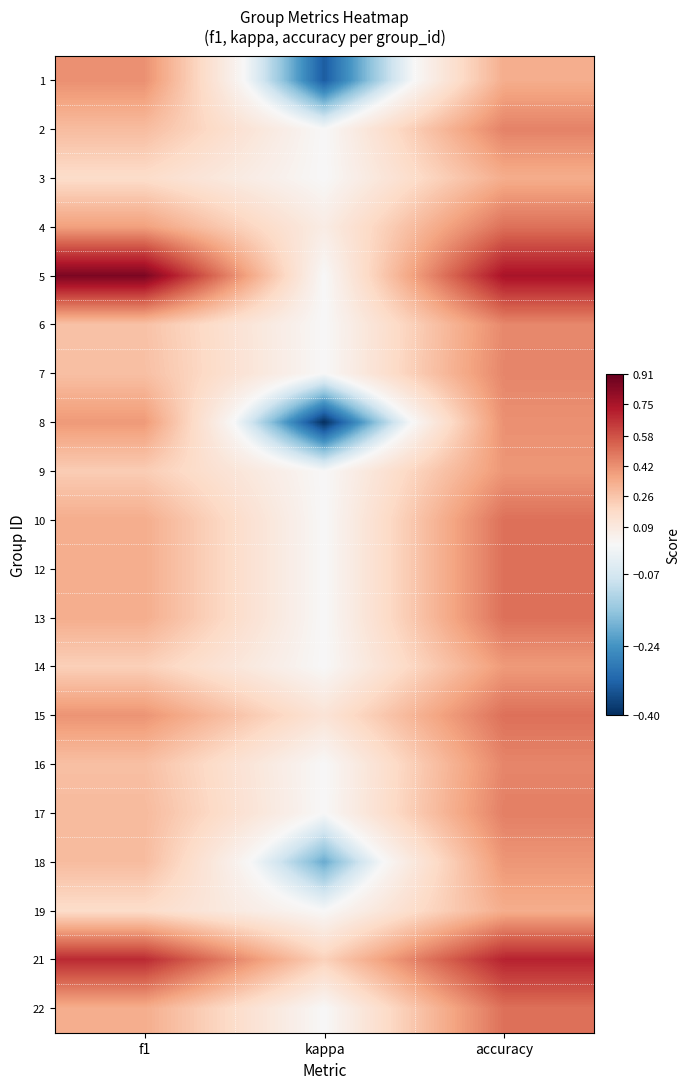

What is the total value across all series at kappa?

-0.5